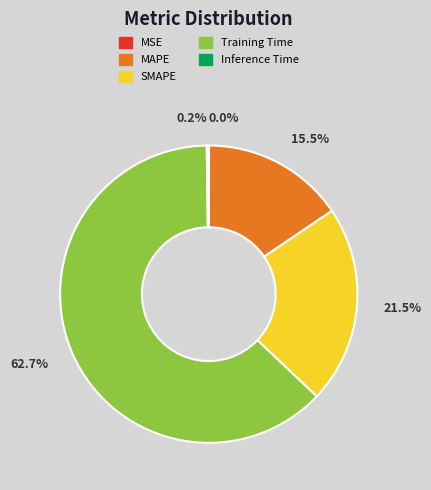

What is the majority slice?

Training Time